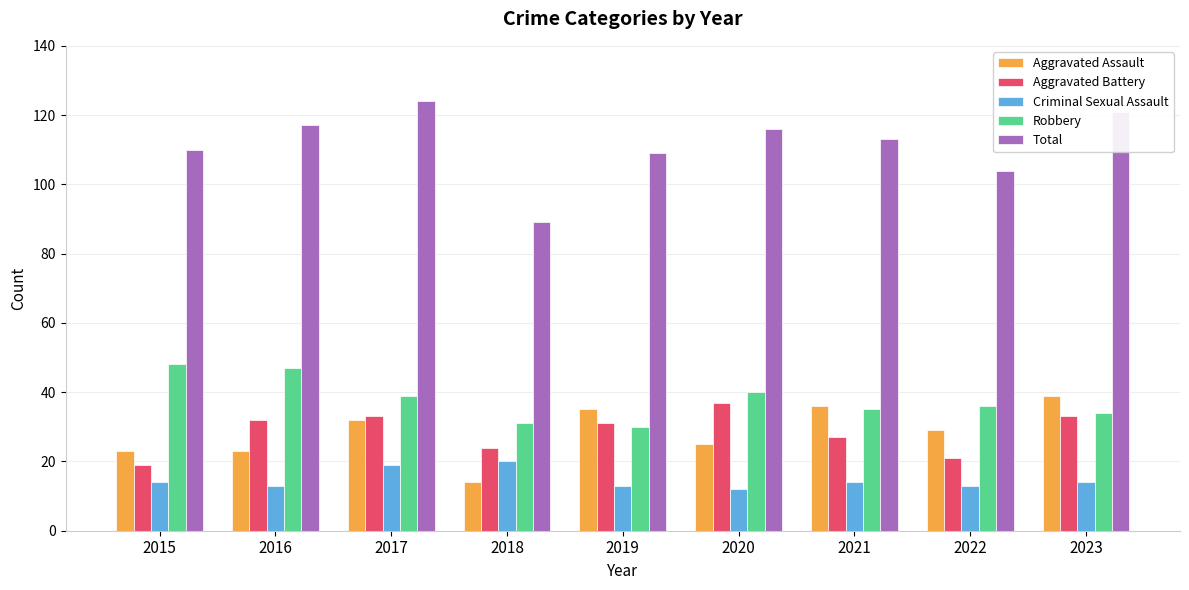

What is the difference between the maximum and minimum values in the Aggravated Assault series?

25